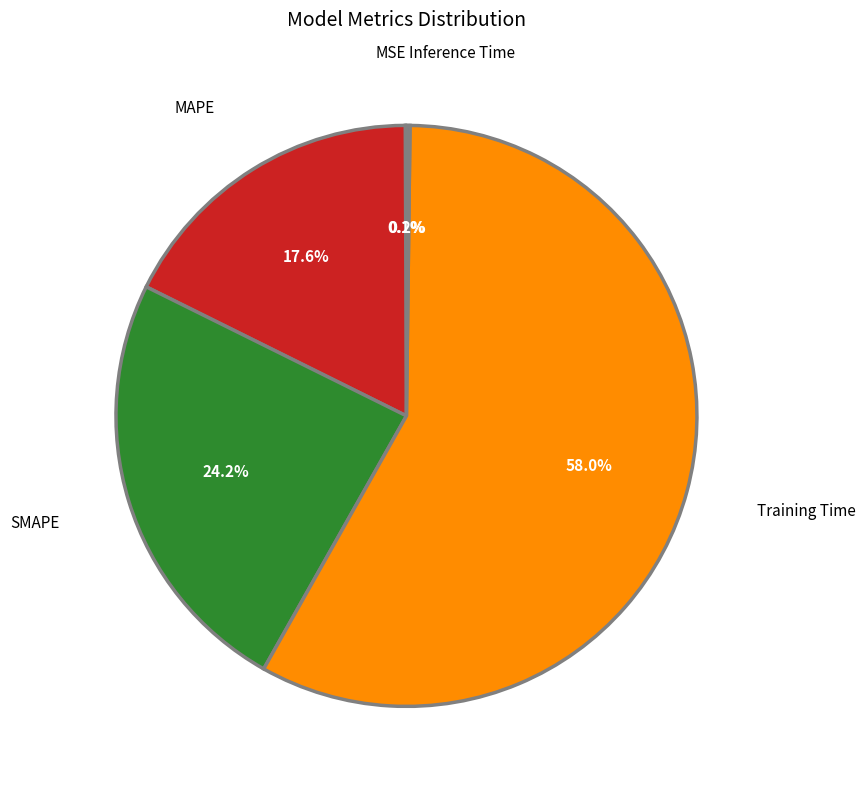

Is there a majority slice in this chart?

Yes